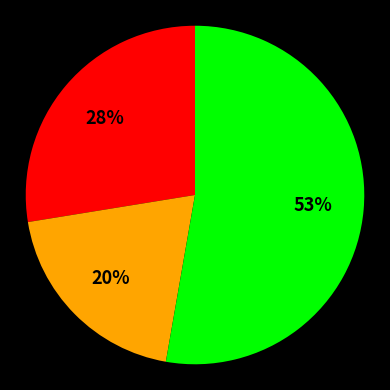

Does any single category account for the majority?

Yes